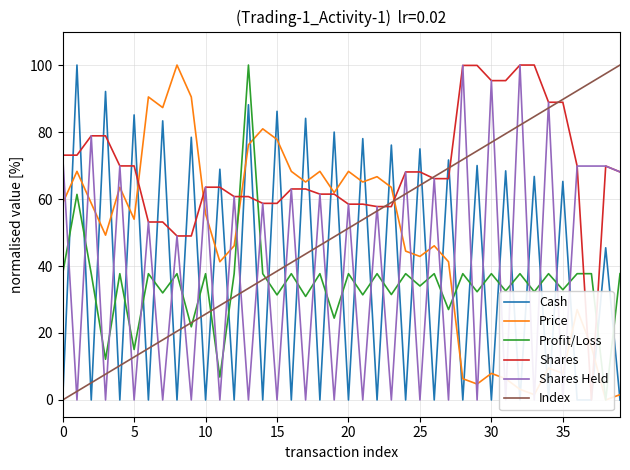

How many data points in Profit/Loss are less than 37?

17